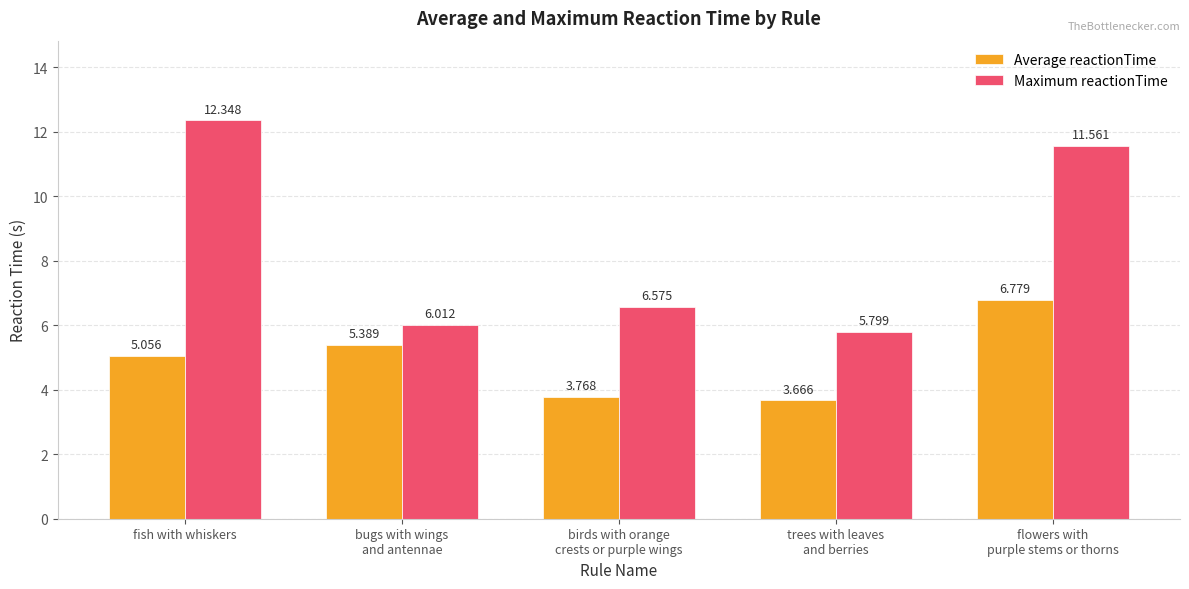

Rank the categories by Maximum reactionTime value from lowest to highest.

trees with leaves
and berries, bugs with wings
and antennae, birds with orange
crests or purple wings, flowers with
purple stems or thorns, fish with whiskers